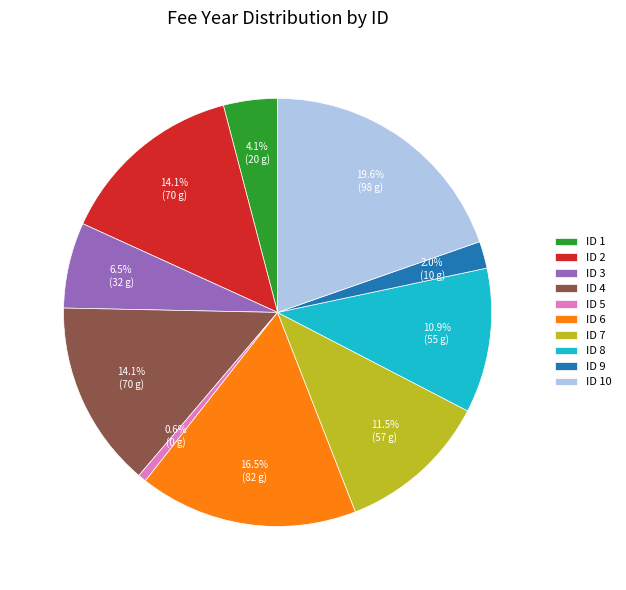

Is there a majority slice in this chart?

No